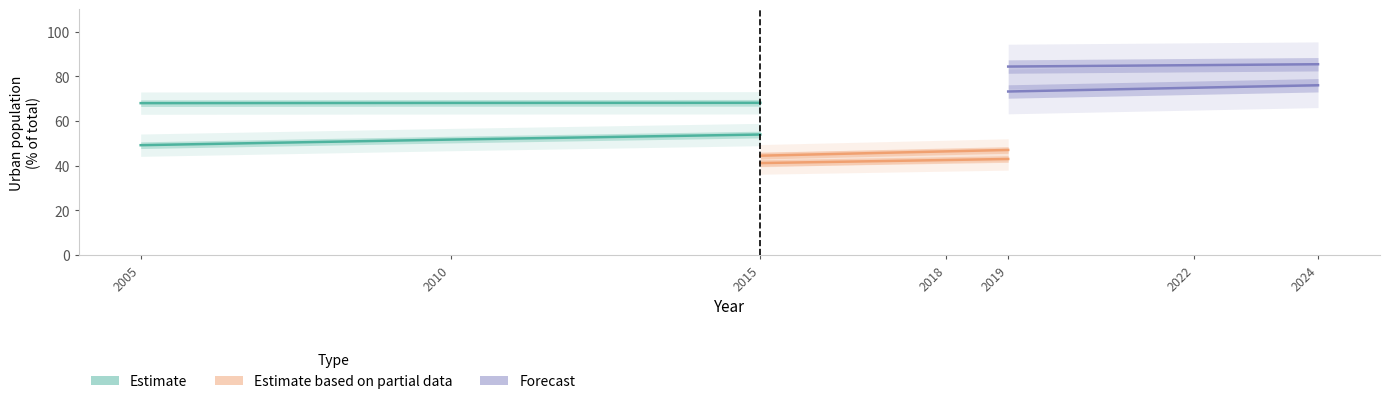

At which label does Estimate reach its minimum?

2005